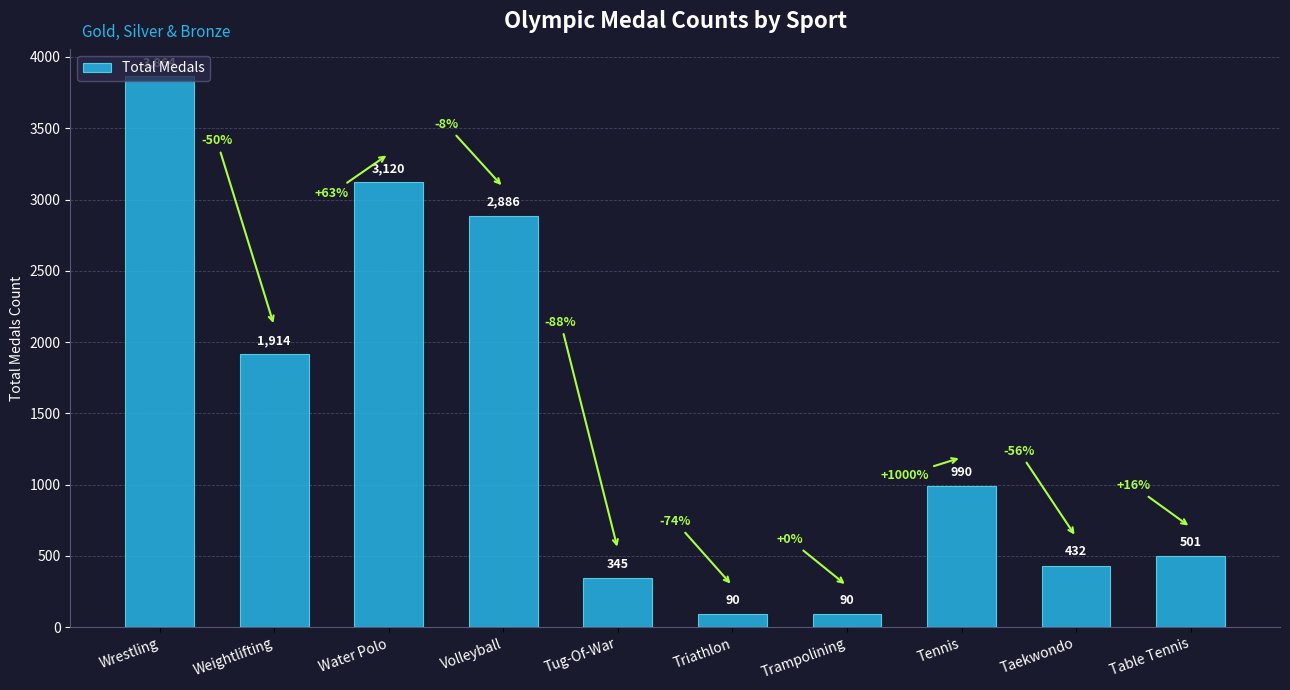

Reading right to left, what are all the values shown in this chart?

Table Tennis=501	Taekwondo=432	Tennis=990	Trampolining=90	Triathlon=90	Tug-Of-War=345	Volleyball=2886	Water Polo=3120	Weightlifting=1914	Wrestling=3864